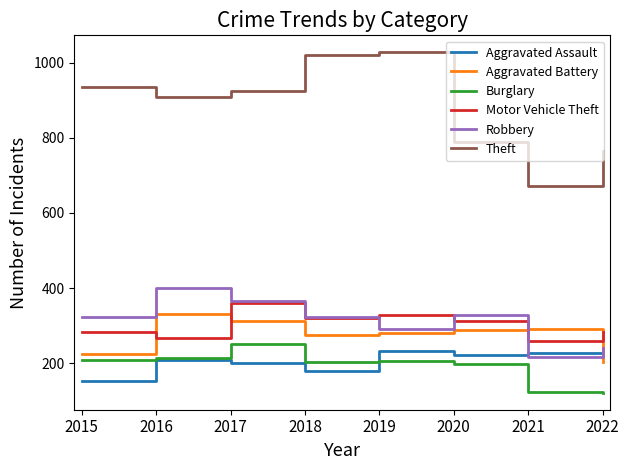

What is the difference between the second highest and minimum values in the Aggravated Assault series?

78